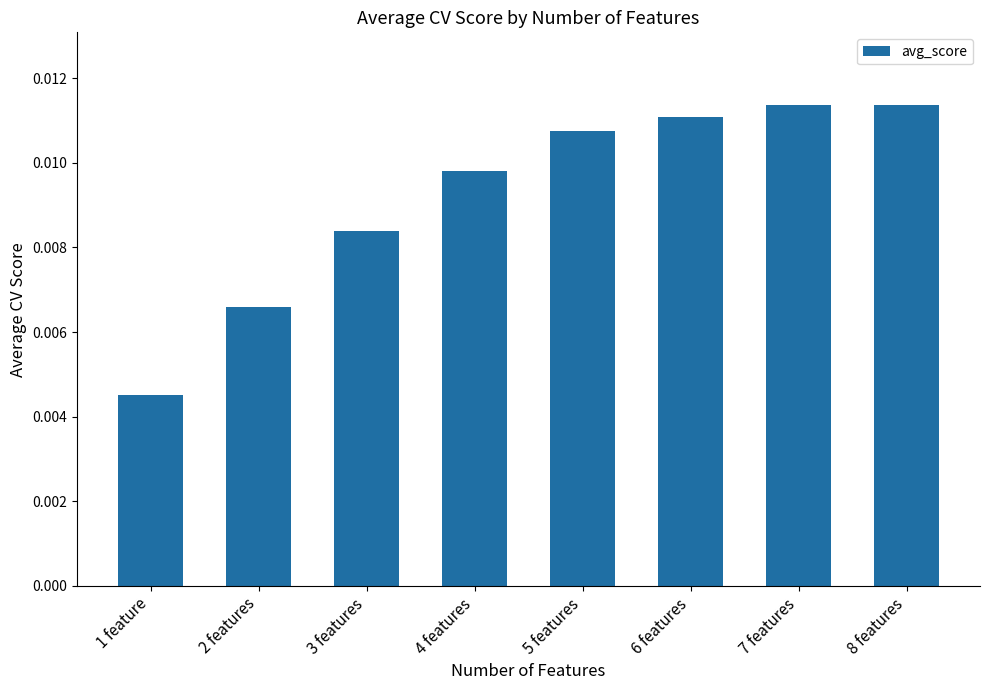

Where is the data nearest to the value 0?

1 feature